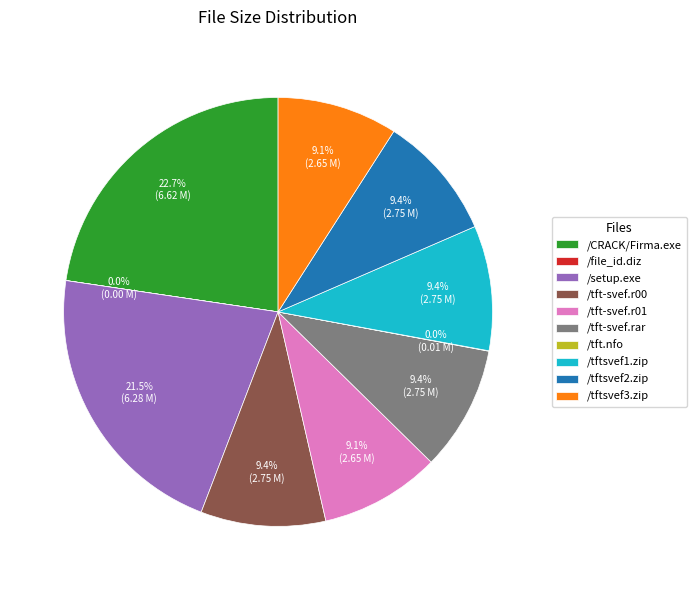

Does /tft-svef.r00 represent more than half of the total?

No